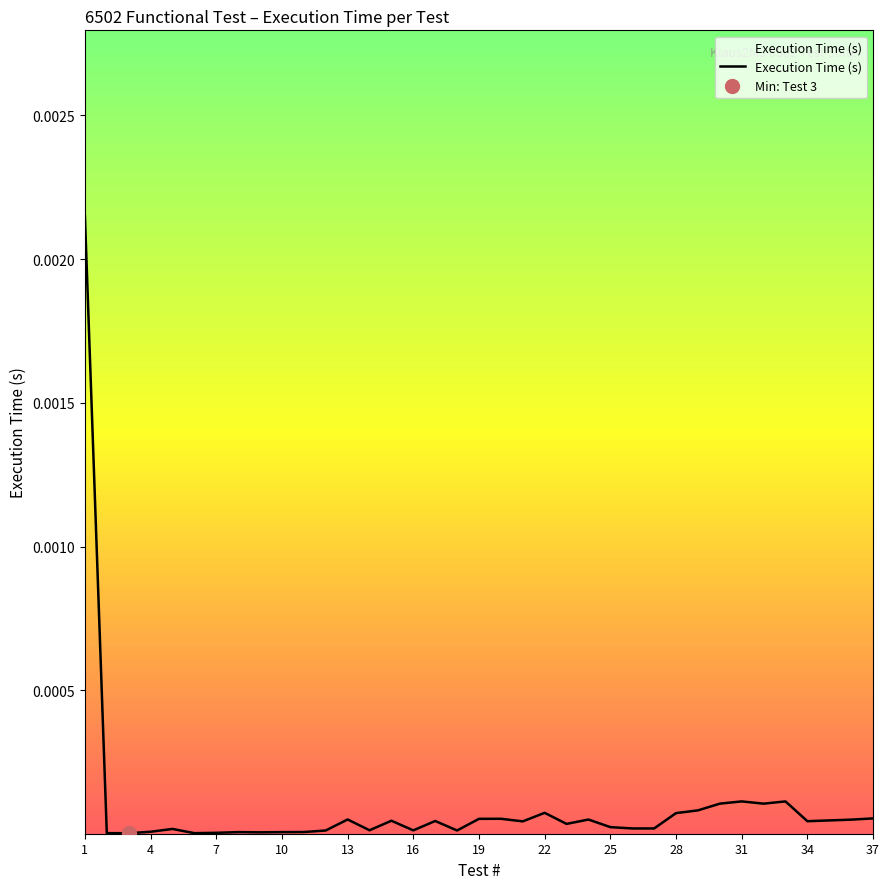

Rank the categories by value from highest to lowest.

1, 31, 33, 30, 32, 29, 22, 28, 37, 20, 19, 13, 24, 36, 35, 15, 17, 34, 21, 23, 25, 26, 27, 5, 14, 16, 12, 18, 4, 11, 8, 10, 9, 7, 2, 6, 3